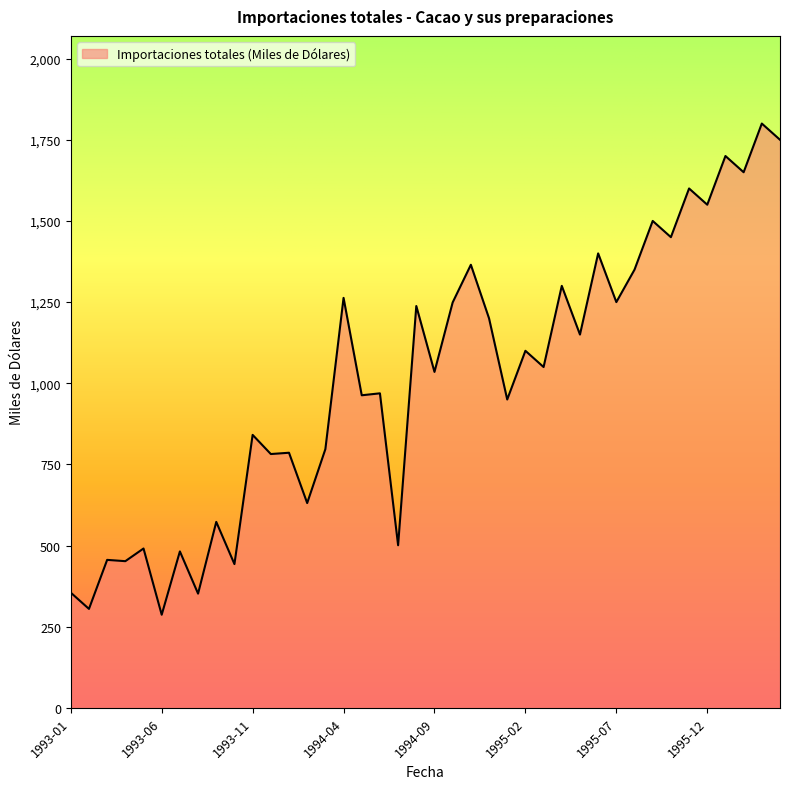

What is the difference between the maximum and minimum values?

1513